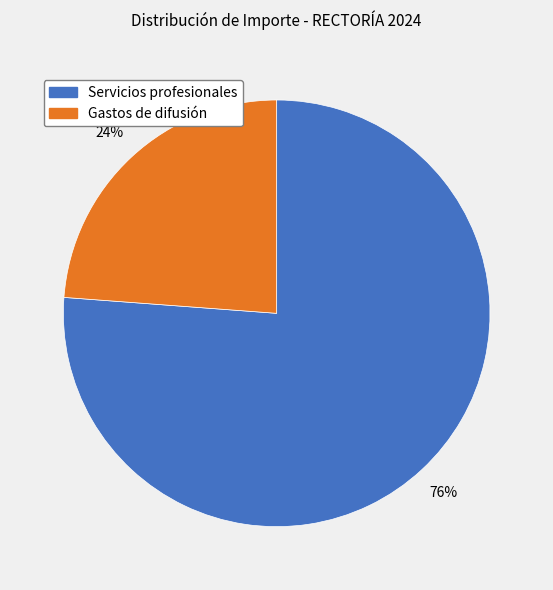

What percentage is the Servicios profesionales slice, to the nearest percent?

76%